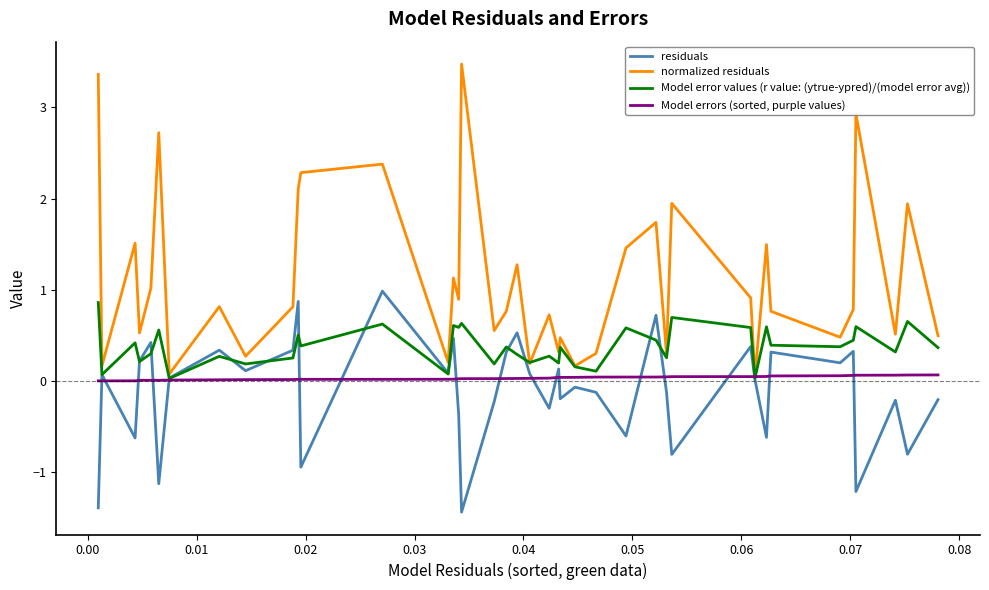

Which series ends up on top after the final intersection of Model errors (sorted, purple values) and residuals?

Model errors (sorted, purple values)